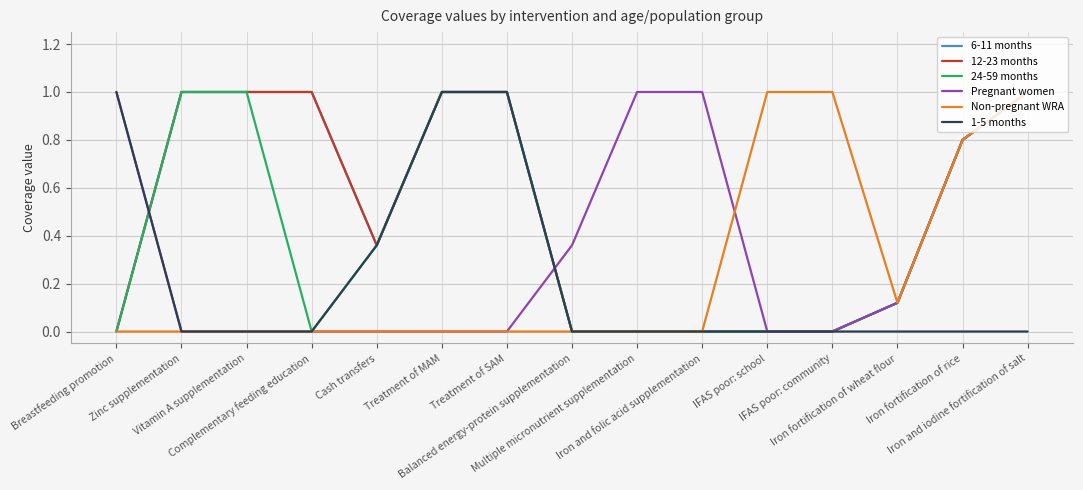

Does the chart display data point markers on the line(s)?

No